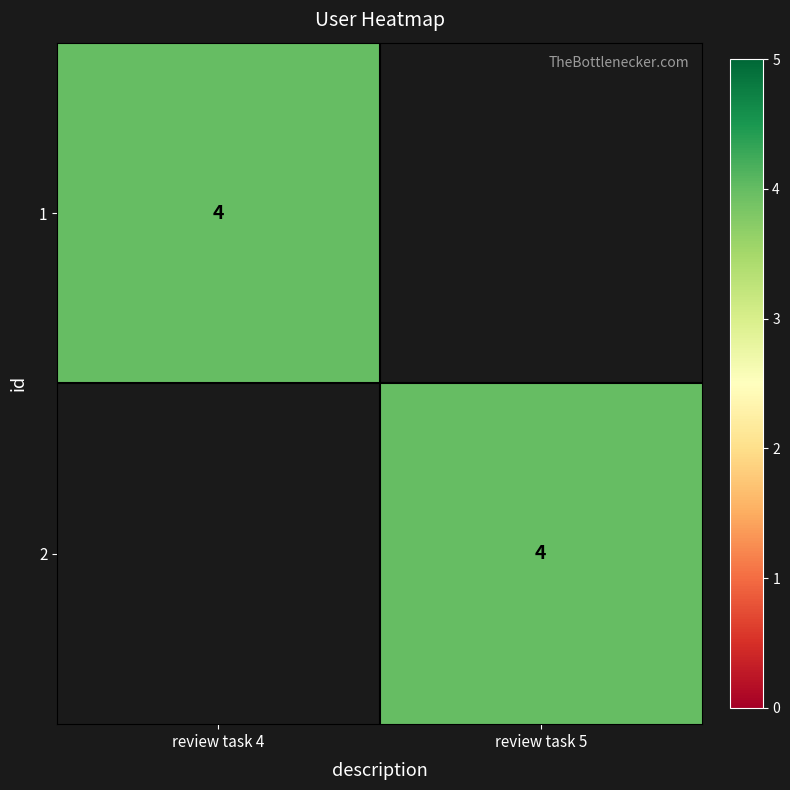

What is the difference between the highest and lowest values at review task 5?

4